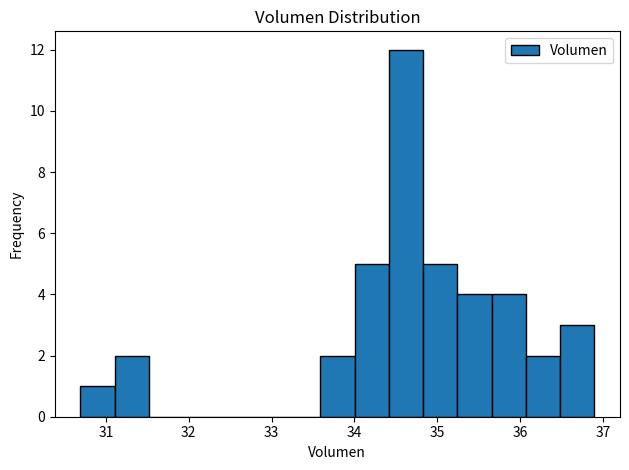

Reading left to right, list every bar in this chart as the range it spans on the x-axis followed by its height. Neither the bar edges nor the heights are printed on the chart, so give them approximately, as read against the axes.

30.7 to 31.1: 1
31.1 to 31.5: 2
31.5 to 31.9: 0
31.9 to 32.3: 0
32.3 to 32.8: 0
32.8 to 33.2: 0
33.2 to 33.6: 0
33.6 to 34.0: 2
34.0 to 34.4: 5
34.4 to 34.8: 12
34.8 to 35.2: 5
35.2 to 35.7: 4
35.7 to 36.1: 4
36.1 to 36.5: 2
36.5 to 36.9: 3